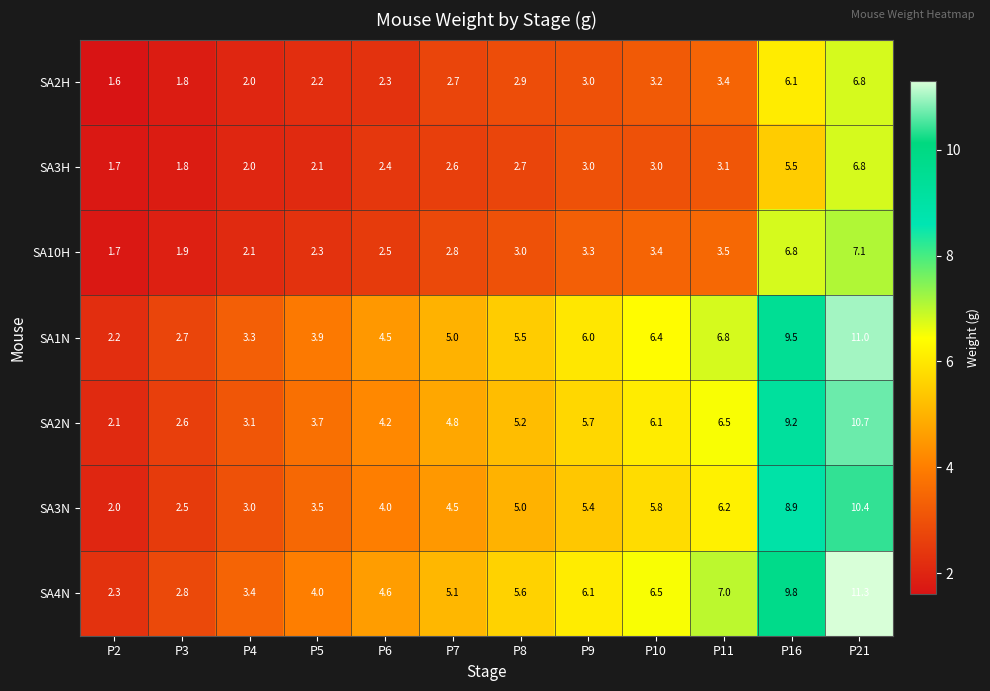

Where is SA2H nearest to the value 4?

P11